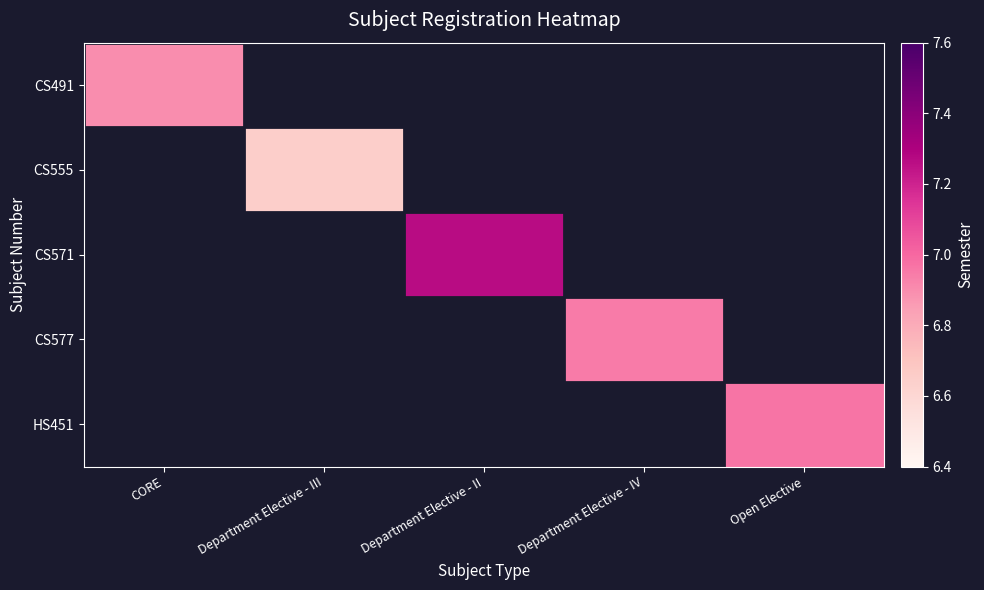

How many values in HS451 are above zero?

1